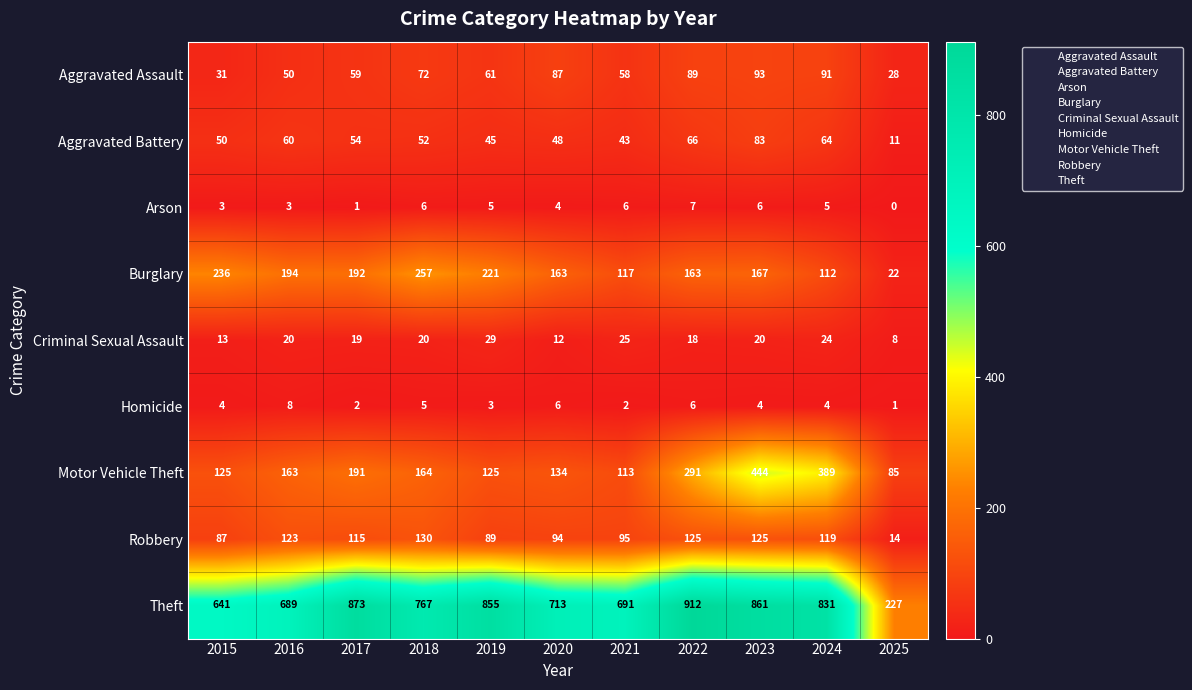

Where does the Burglary series first go above 167?

2015